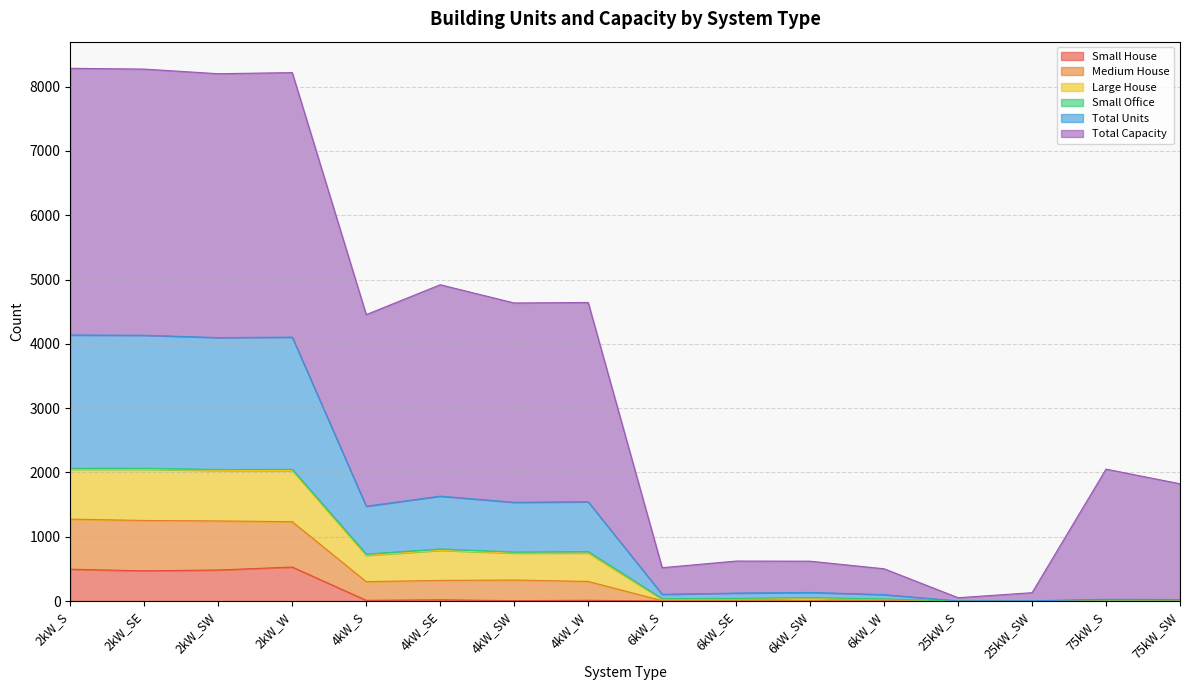

True or false: Medium House and Total Units intersect in this chart.

False